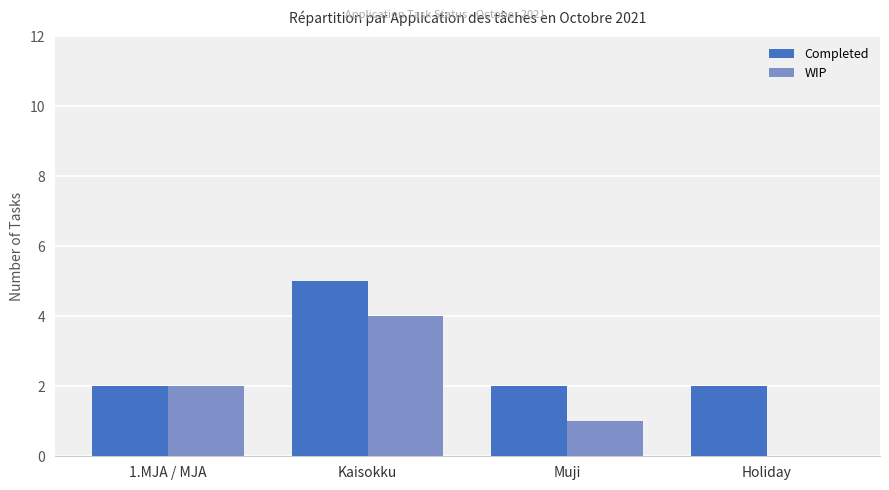

What is the sum of the Completed values at 1.MJA / MJA and Holiday?

4